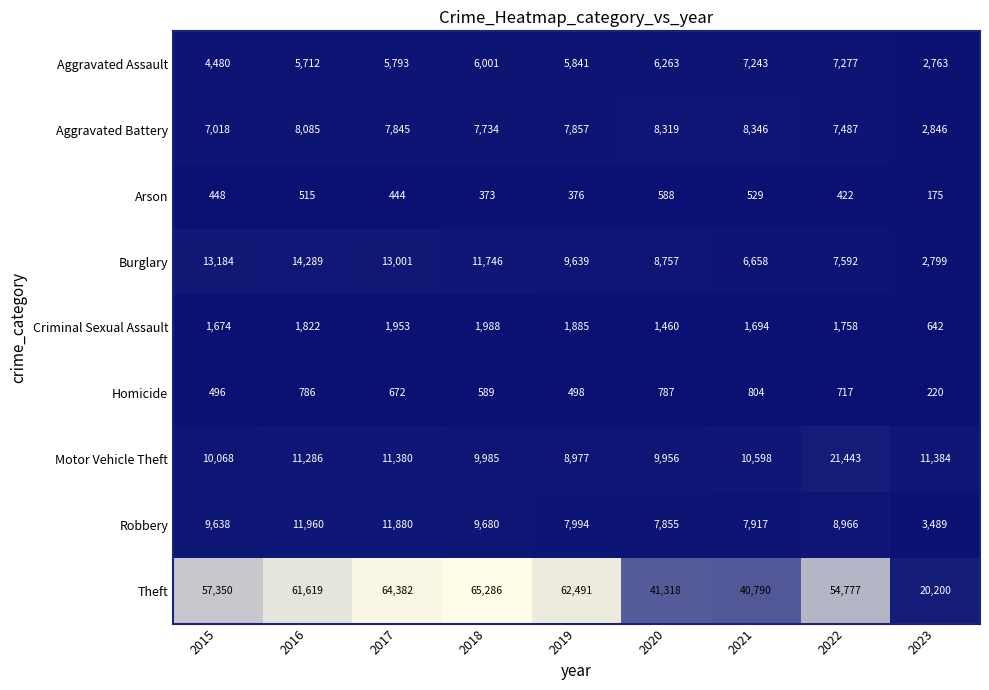

At which category does the chart reach its peak across all series?

2018